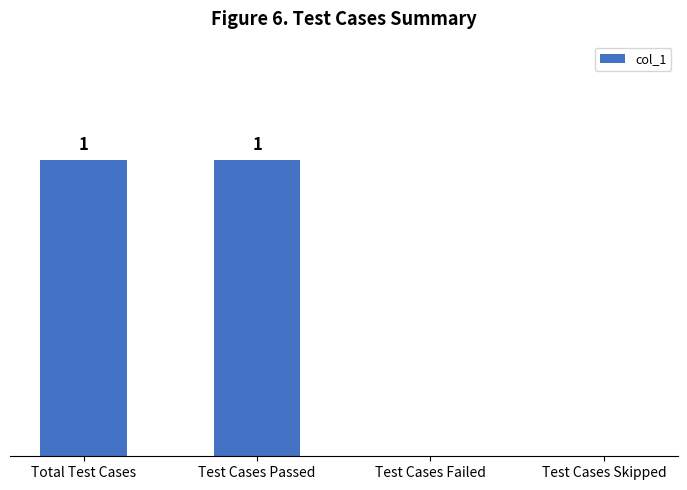

Between Test Cases Passed and Test Cases Failed, which is larger?

Test Cases Passed